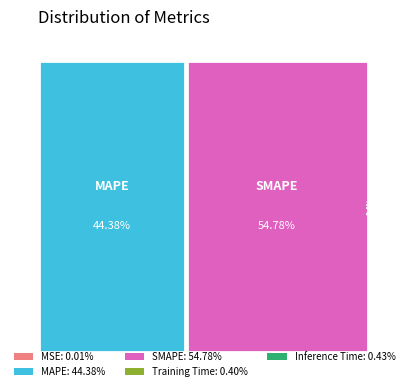

How many segments does this pie chart have?

5